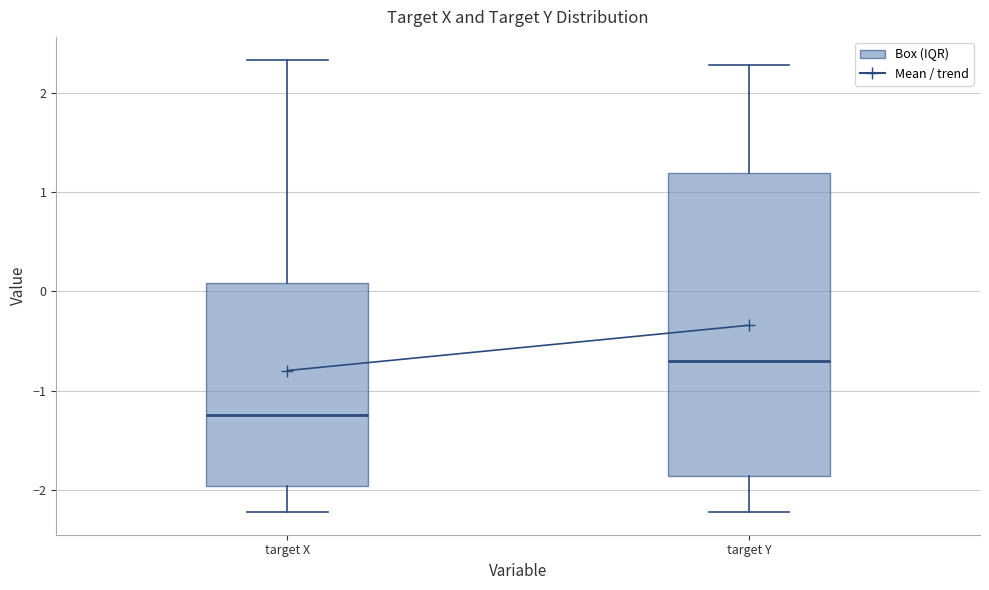

Which box is the tallest, from its lower edge to its upper edge?

target Y